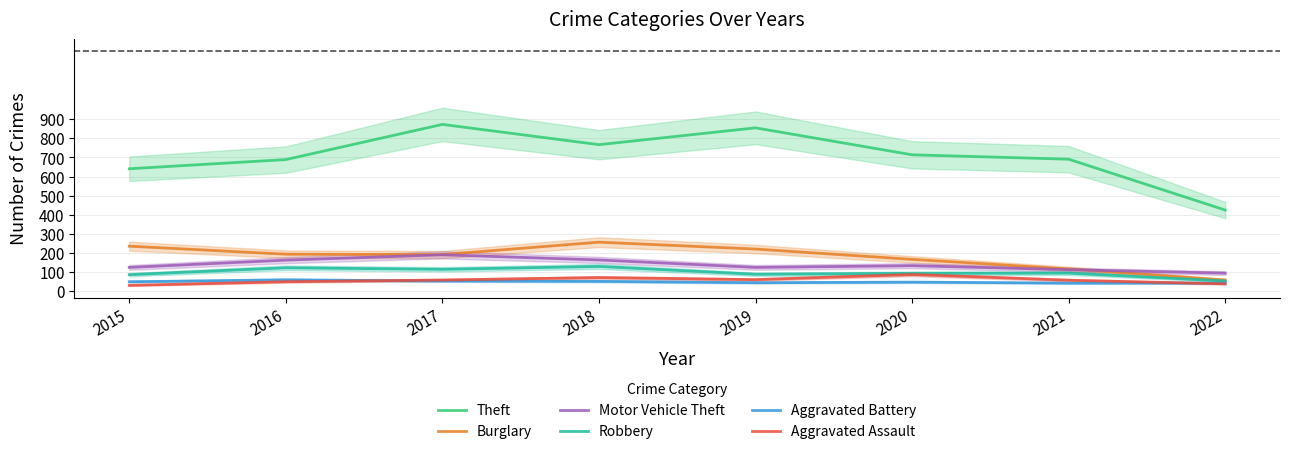

What is the value of the Aggravated Battery point at the 4th from the left?

52